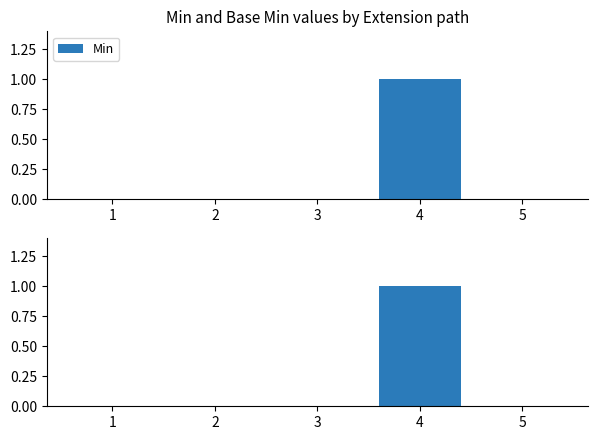

Reading left to right, what are all the values shown in this chart?

Min: 0	0	0	1	0
Base Min: 0	0	0	1	0